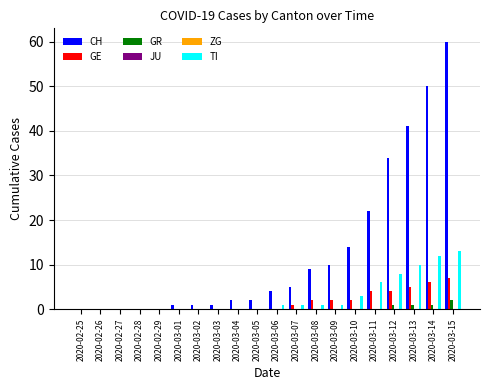

What is the difference between the second highest and second lowest values in the CH series?

50